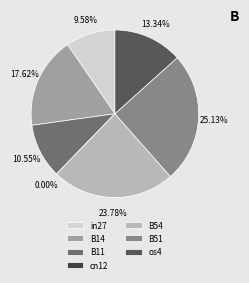

Which slice is the largest?

B51